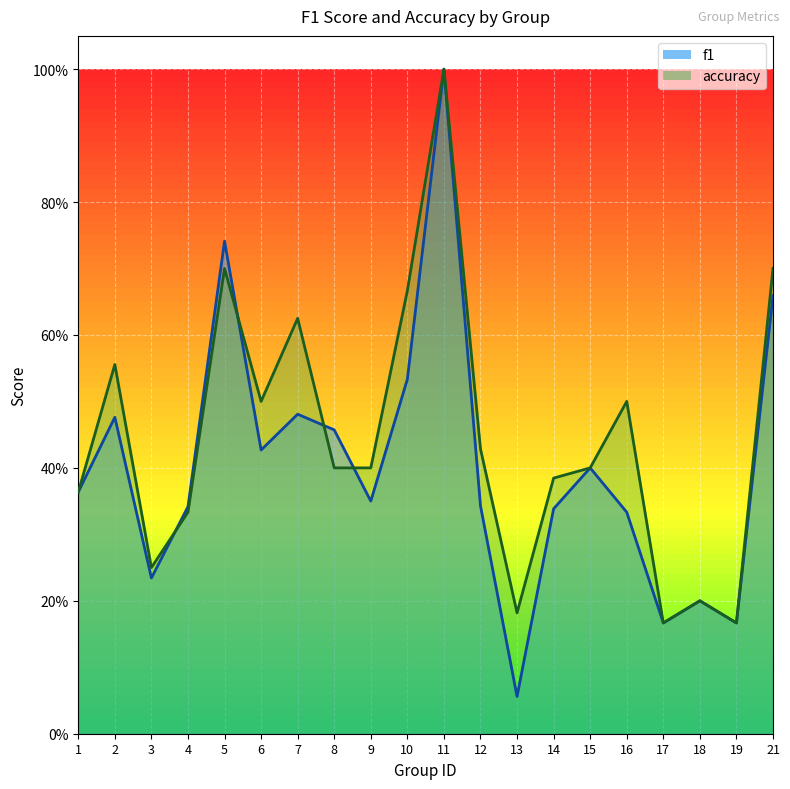

How many data points does each series have?

20